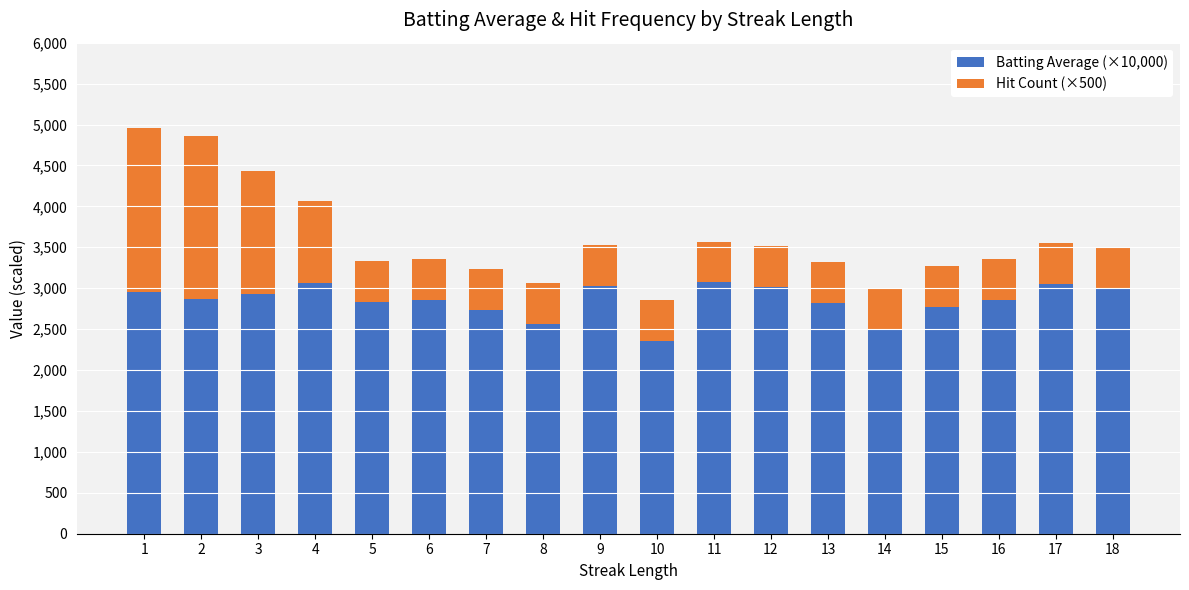

What is the difference between the maximum and minimum values in the Batting Average (×10,000) series?

710.0